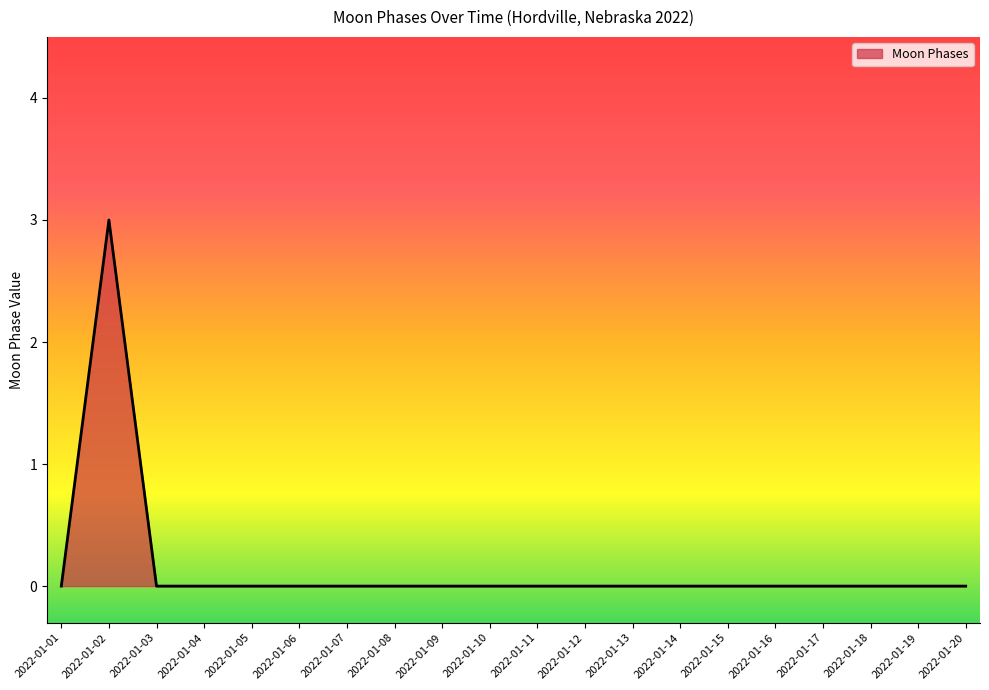

The value at 2022-01-16 is 0. True or false?

True